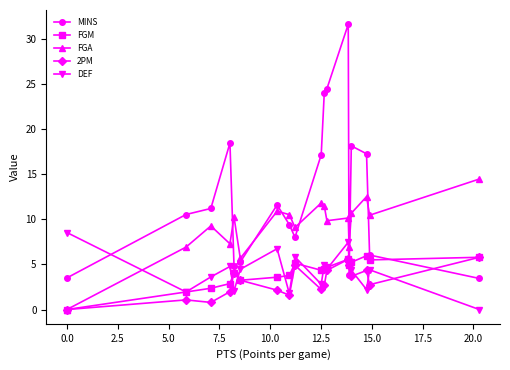

What is the sum of all DEF values?

75.5